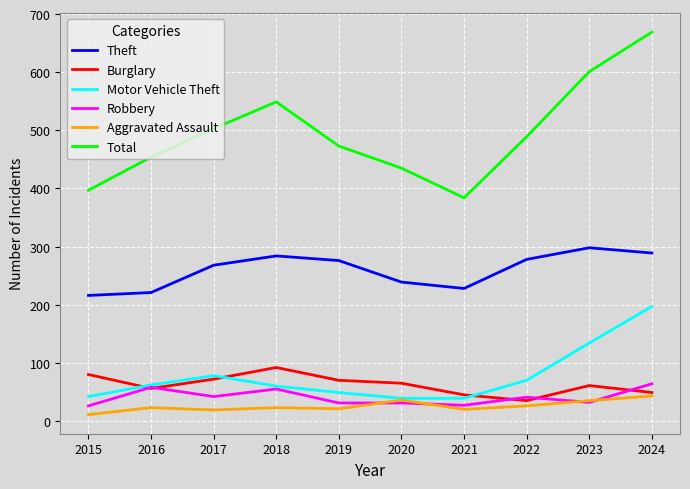

Which series has the largest total across all categories?

Total